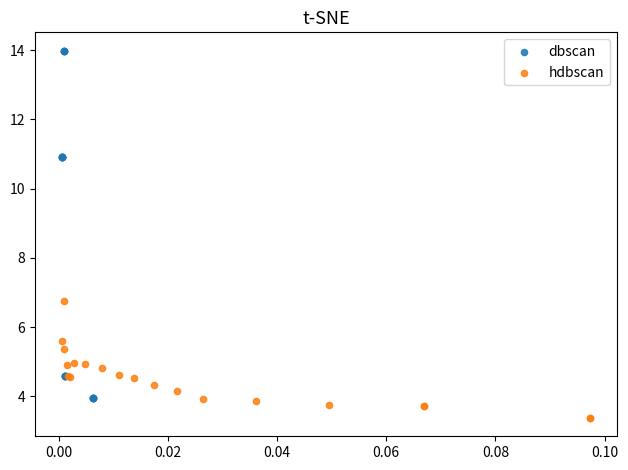

Which series contains the lowest Y value?

hdbscan